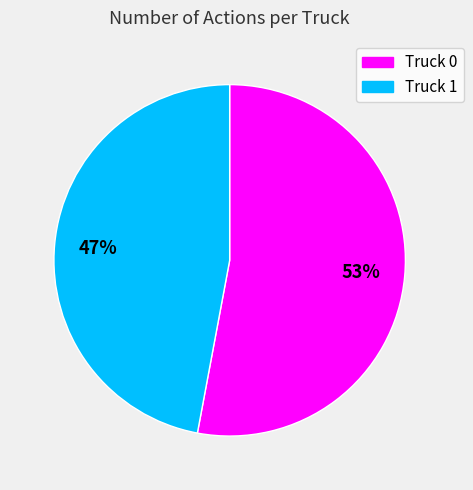

Is the sum of Truck 1 and Truck 0 greater than half?

Yes